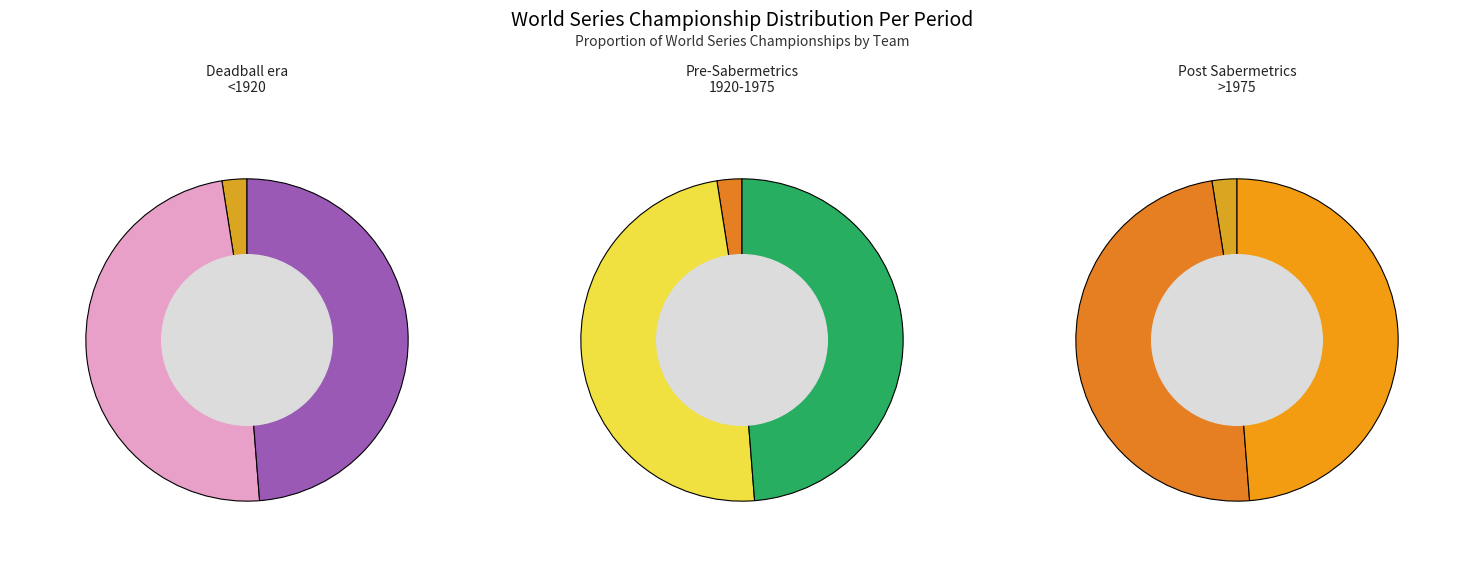

True or false: 12 accounts for 50% of the total.

True